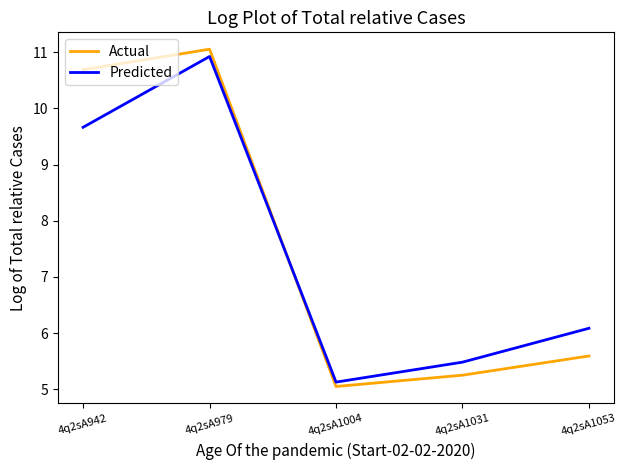

Which category has the highest value across all series?

4q2sA979